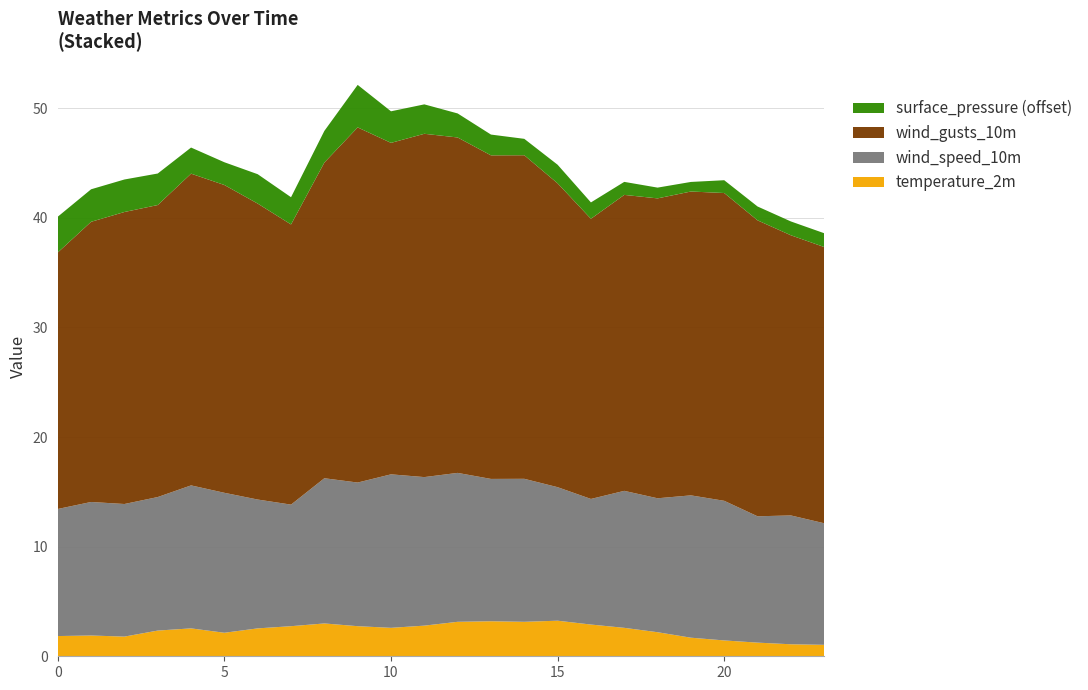

Reading left to right, list all the values displayed in this chart.

surface_pressure: 0=1022.3	1=1022.0	2=1022.0	3=1021.9	4=1021.4	5=1021.1	6=1021.7	7=1021.5	8=1021.9	9=1022.9	10=1021.9	11=1021.7	12=1021.2	13=1020.9	14=1020.5	15=1020.7	16=1020.5	17=1020.2	18=1020.0	19=1019.9	20=1020.2	21=1020.3	22=1020.3	23=1020.3
temperature_2m: 0=1.8	1=1.9	2=1.8	3=2.3	4=2.5	5=2.1	6=2.5	7=2.7	8=3.0	9=2.7	10=2.6	11=2.8	12=3.1	13=3.2	14=3.1	15=3.2	16=2.9	17=2.6	18=2.2	19=1.7	20=1.4	21=1.2	22=1.1	23=1.0
wind_speed_10m: 0=11.6	1=12.2	2=12.1	3=12.2	4=13.0	5=12.8	6=11.8	7=11.1	8=13.2	9=13.1	10=14.0	11=13.6	12=13.6	13=13.0	14=13.0	15=12.2	16=11.5	17=12.5	18=12.2	19=13.0	20=12.7	21=11.5	22=11.8	23=11.1
wind_gusts_10m: 0=23.4	1=25.6	2=26.6	3=26.6	4=28.4	5=28.1	6=27.0	7=25.6	8=28.8	9=32.4	10=30.2	11=31.3	12=30.6	13=29.5	14=29.5	15=27.7	16=25.6	17=27.0	18=27.4	19=27.7	20=28.1	21=27.0	22=25.6	23=25.2